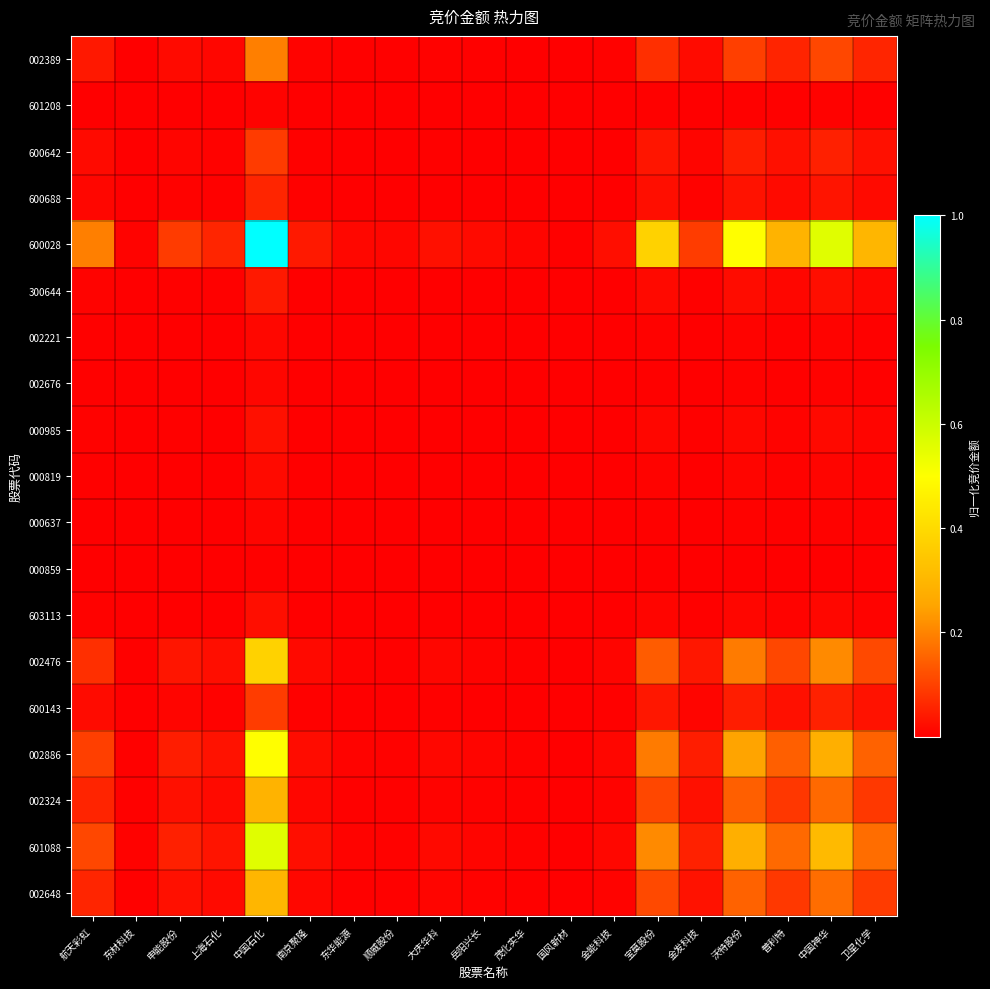

Which has a higher value, 东华能源 or 岳阳兴长?

岳阳兴长